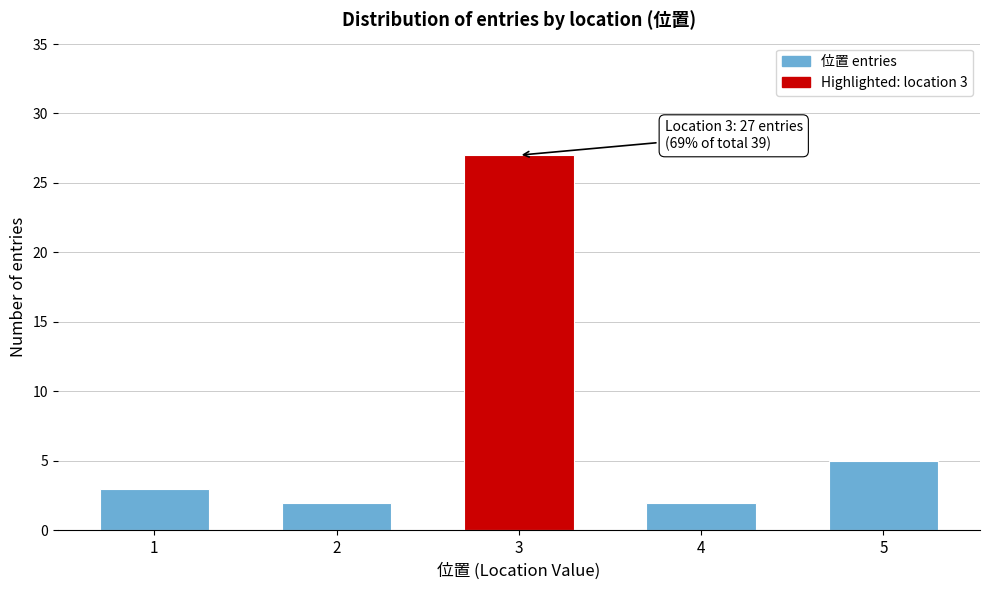

Reading right to left, extract all data points from this chart.

5=5	4=2	3=27	2=2	1=3